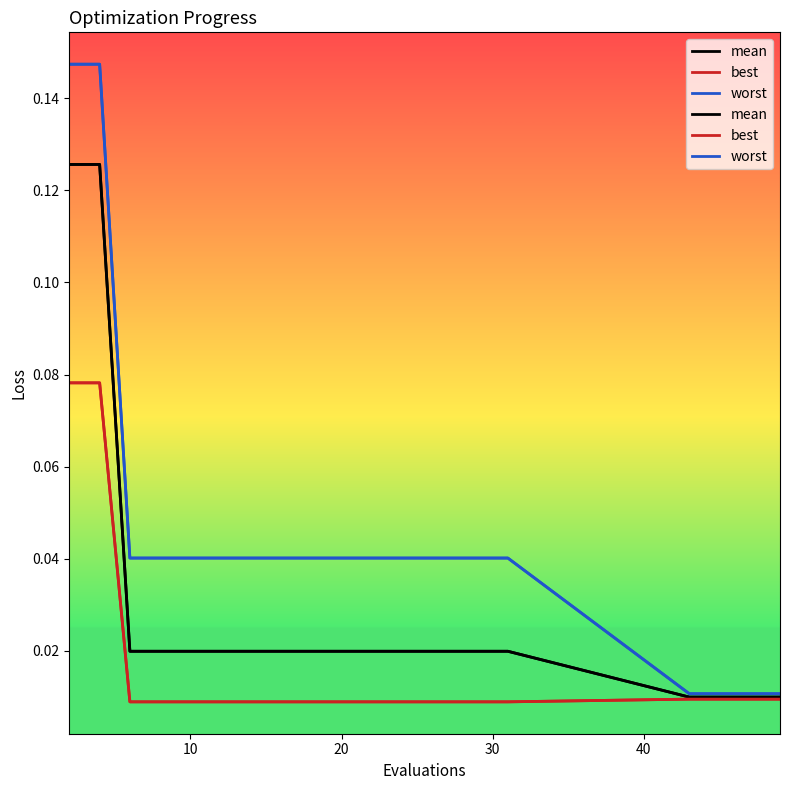

What is the sum of all worst values?

0.9